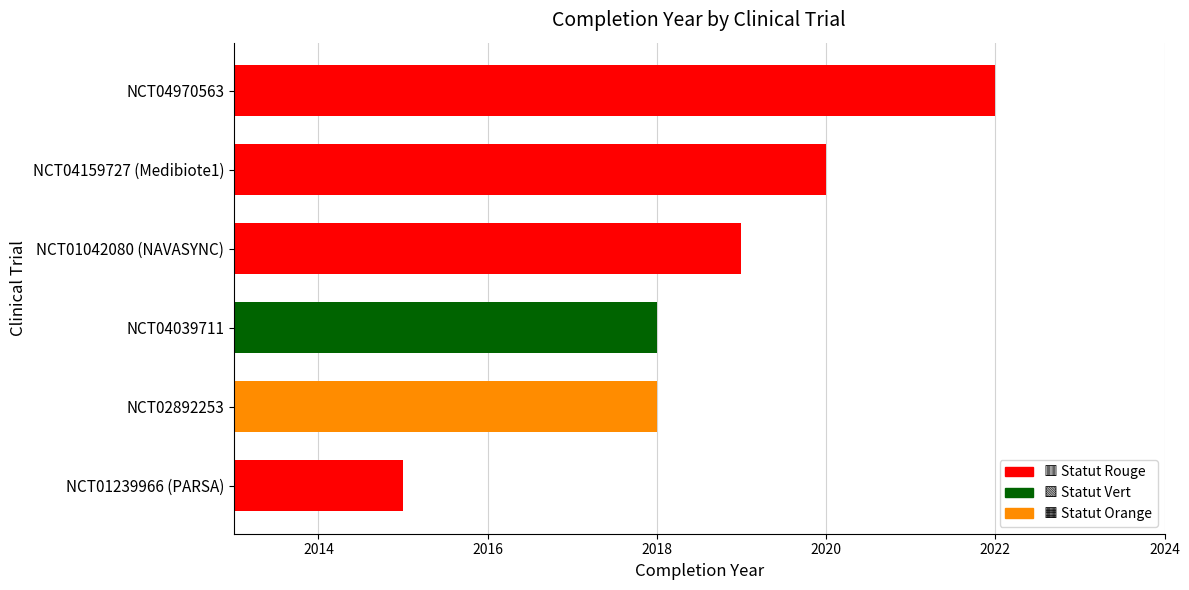

Approximately how many times larger is the value at NCT04159727 (Medibiote1) compared to NCT04970563?

1.0